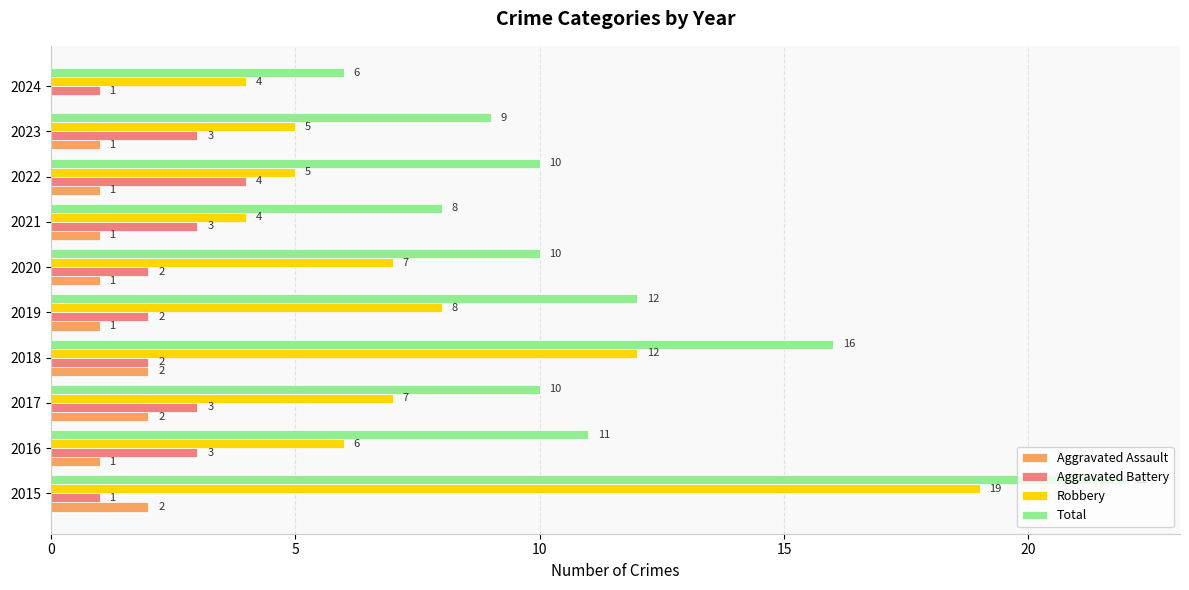

How many positive values does the Aggravated Assault series have?

9